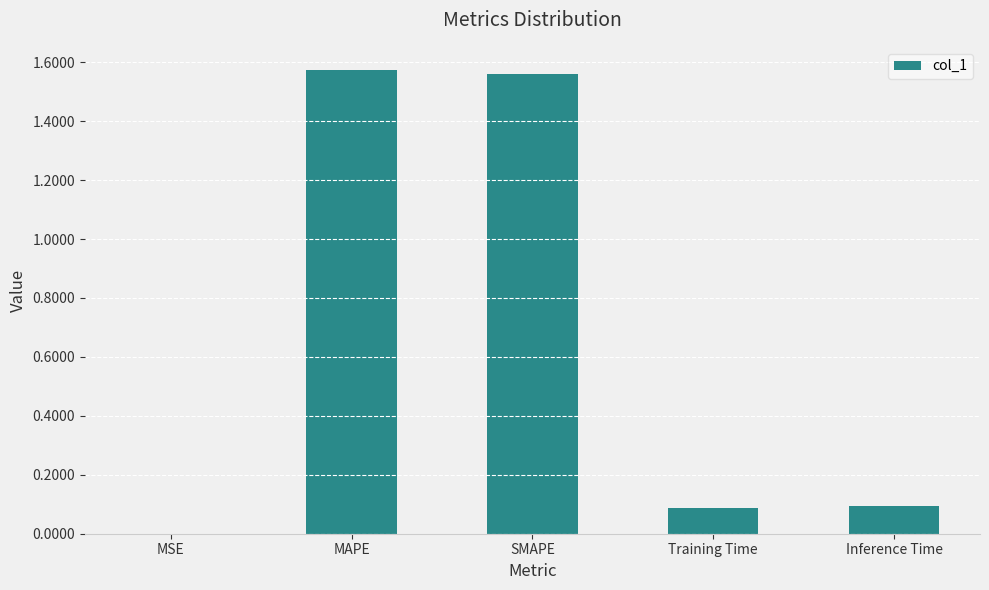

True or false: the data shows 0.1 at Inference Time.

True